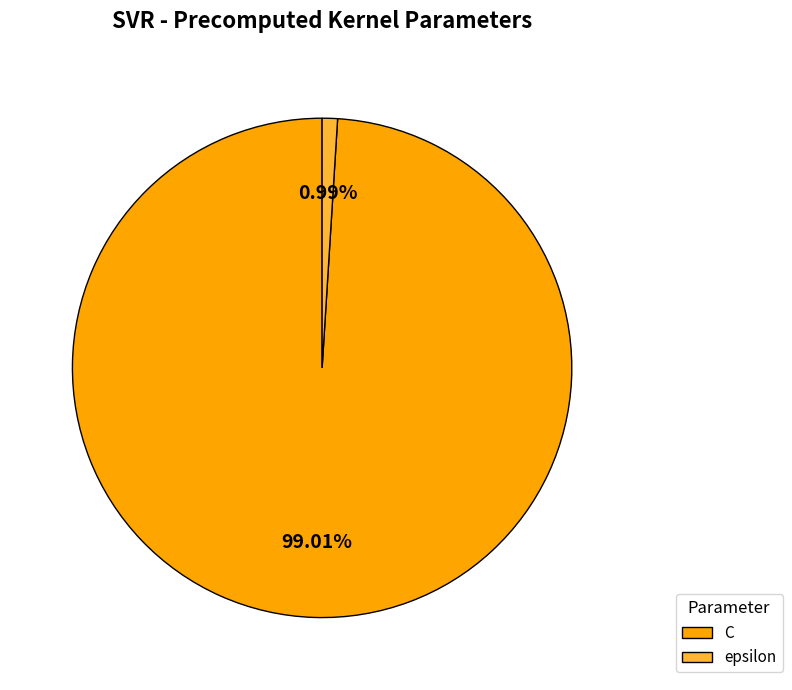

Which has a higher value, C or epsilon?

C